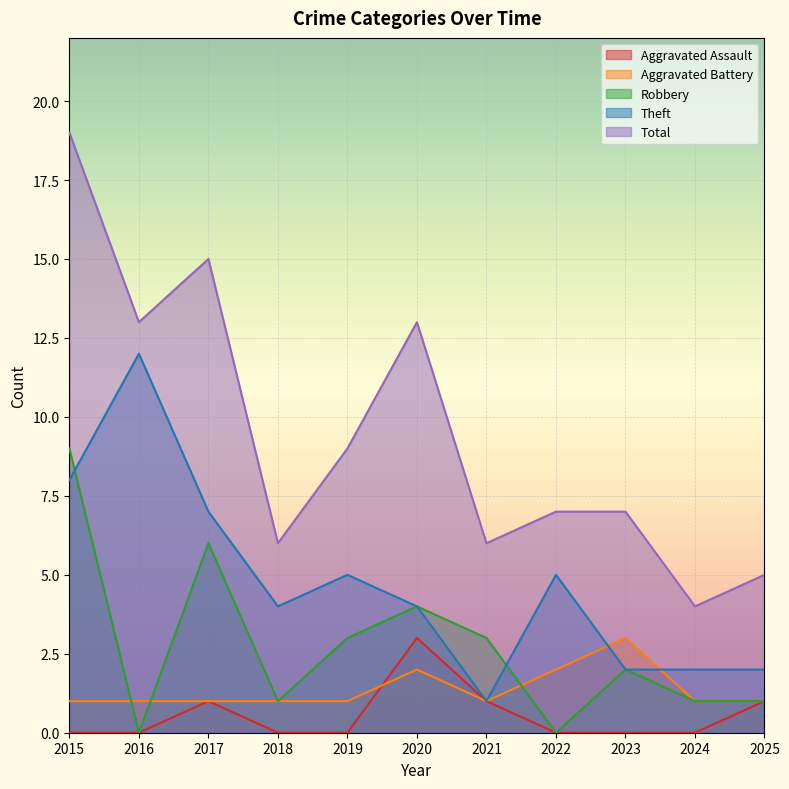

Which series has the widest spread of values?

Total